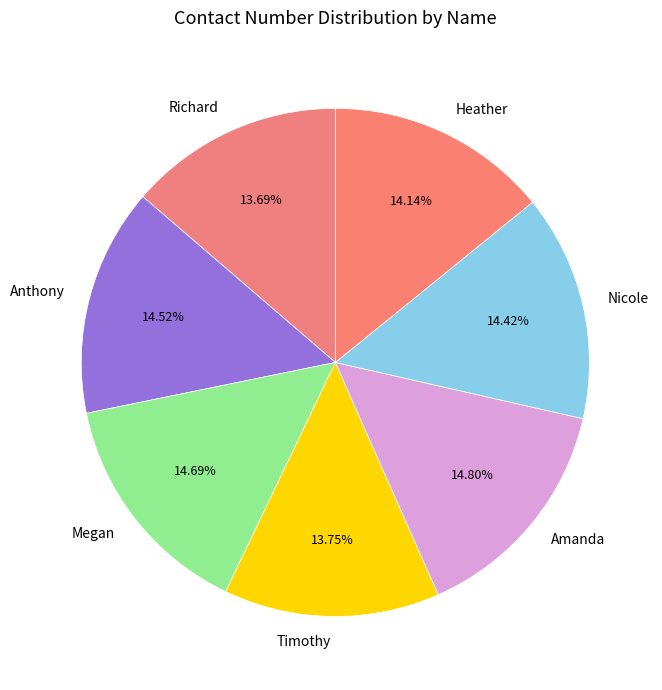

Is there a majority slice in this chart?

No